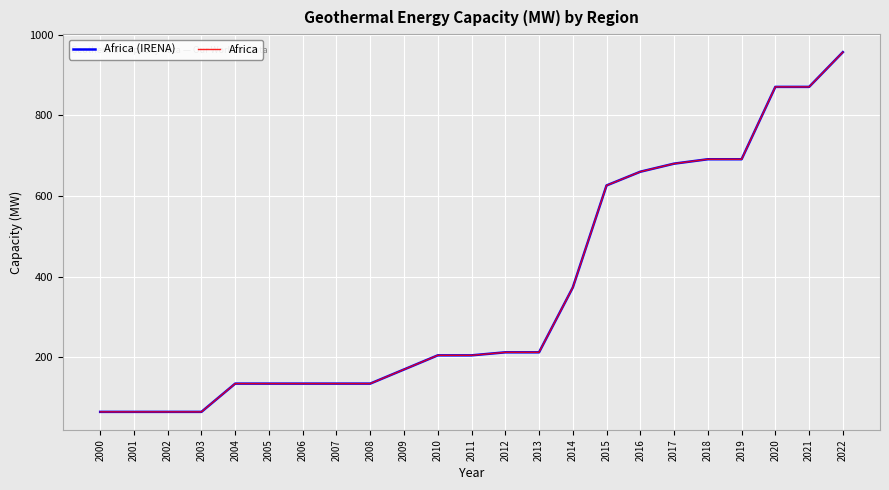

Which label corresponds to the smallest value in the chart?

2000